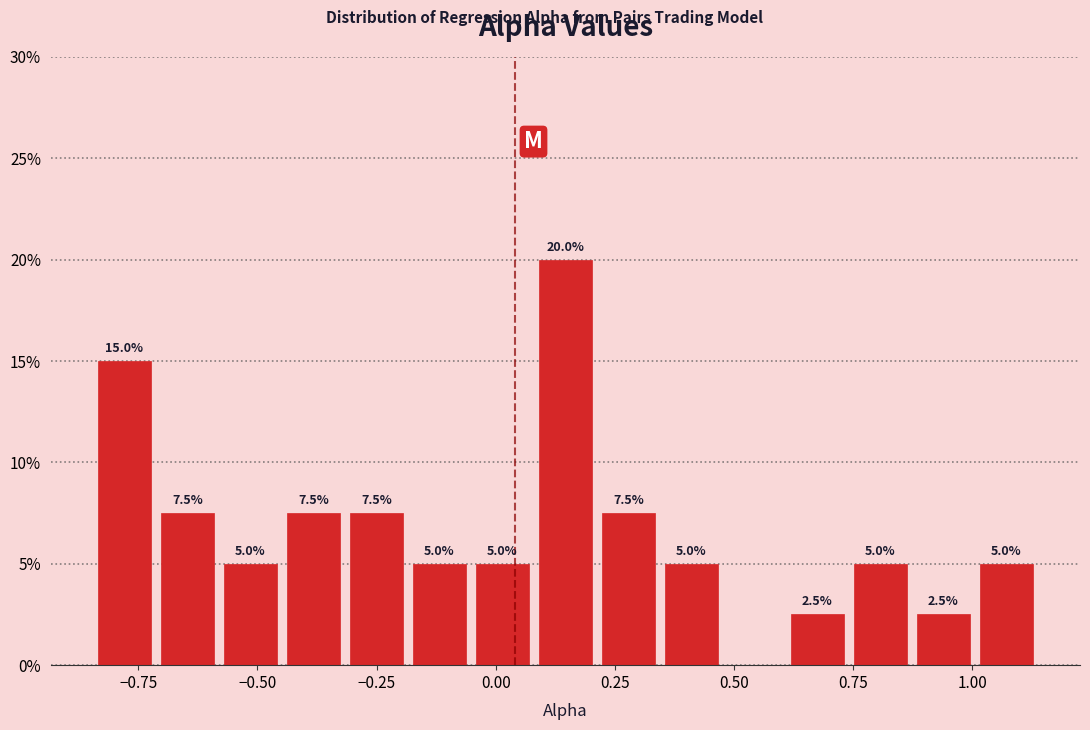

Read against the x-axis, roughly where is the centre of the tallest bar?

0.15